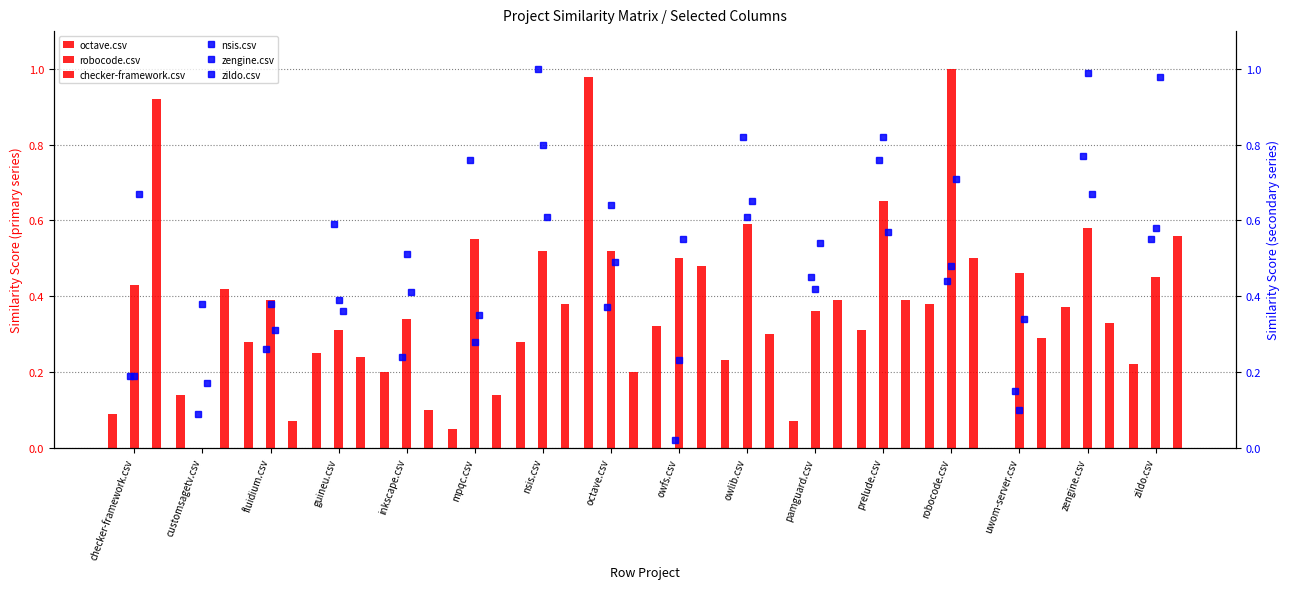

What is the maximum value for nsis.csv?

1.0